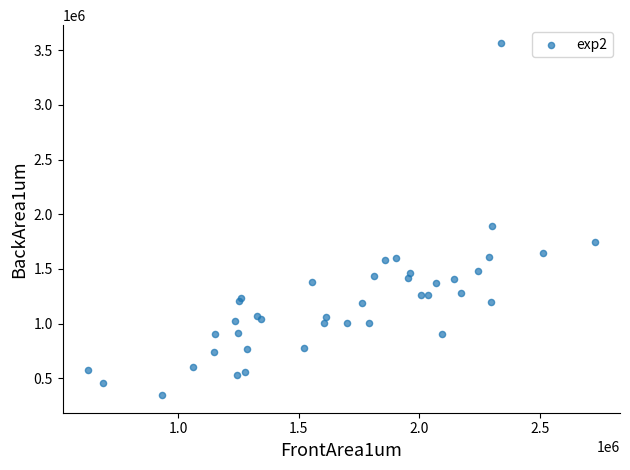

What Y value in the scatter plot is closest to 1956684?

1888773